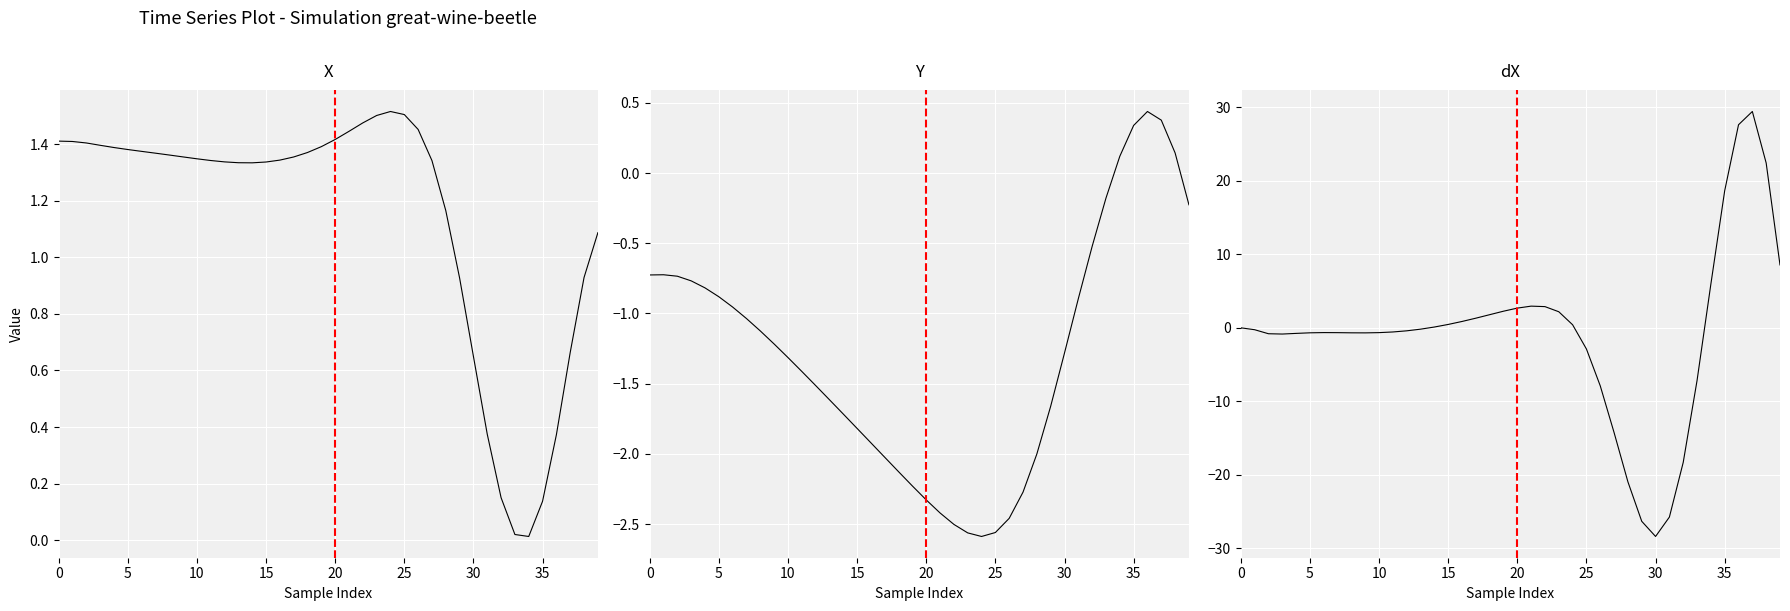

What is the smallest value displayed?

-28.4